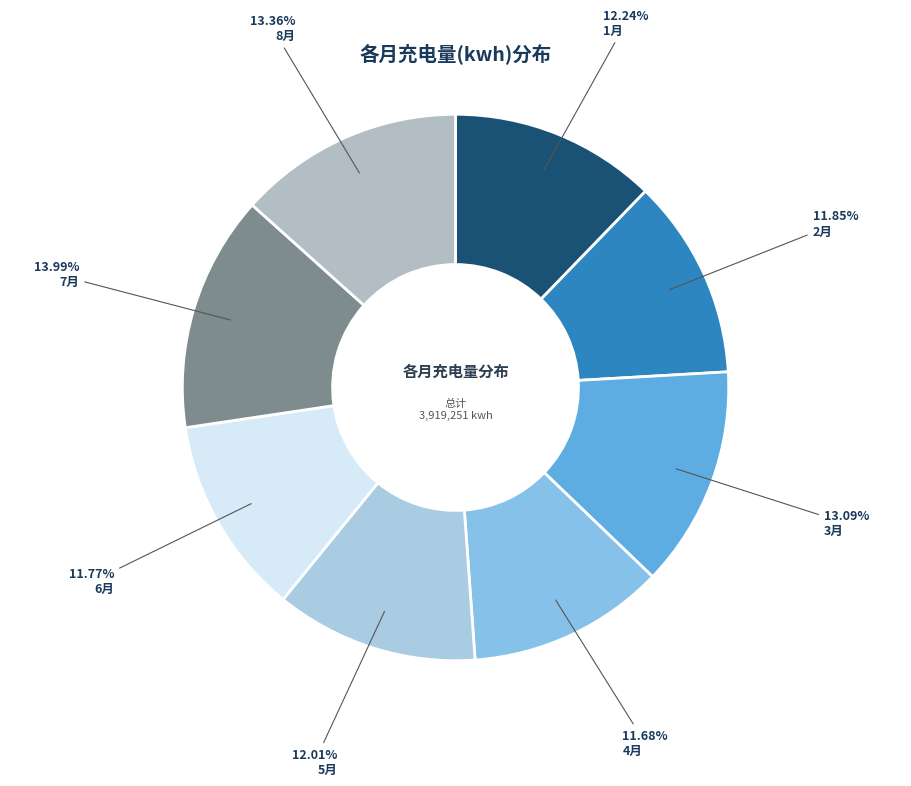

Count the number of slices in the pie.

8